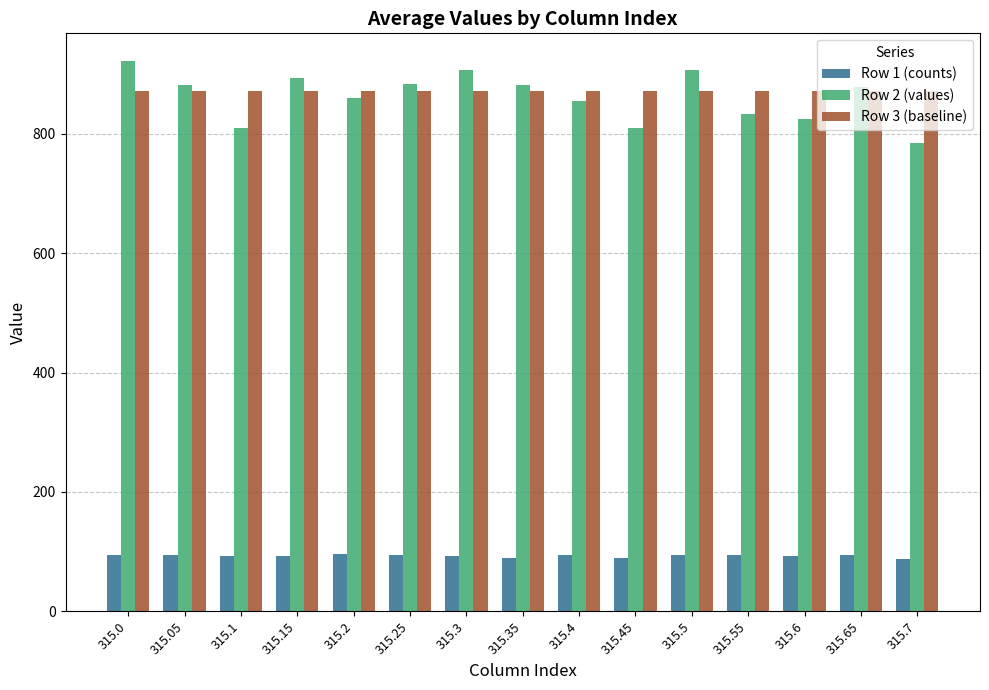

What position from the left is 315.6?

13